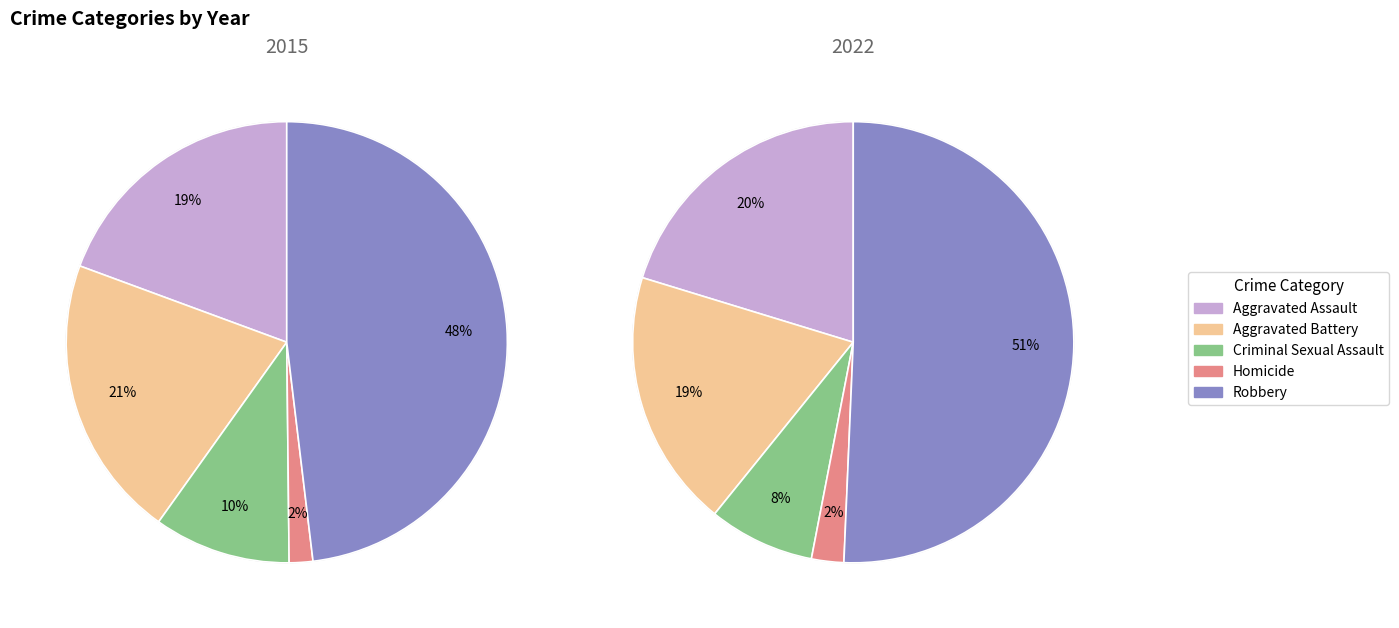

The Aggravated Assault slice represents 27% of the pie. True or false?

False